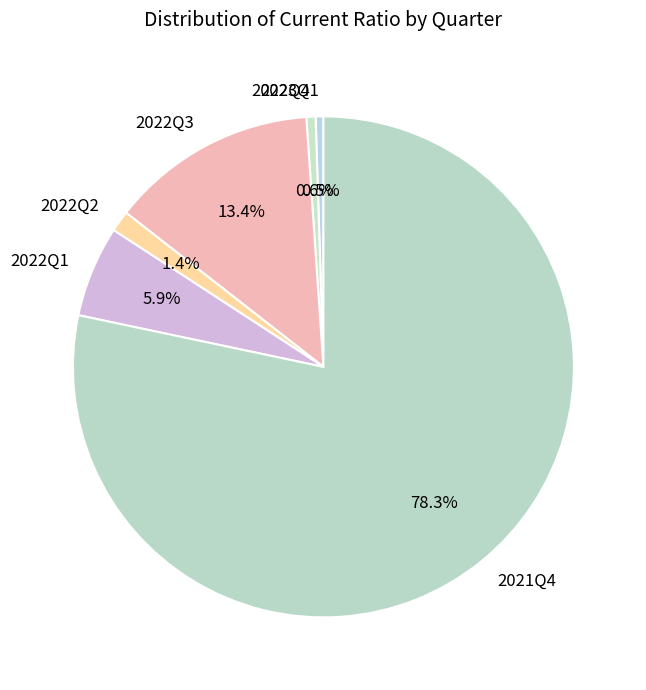

What percentage is NOT represented by 2022Q3?

86.6%